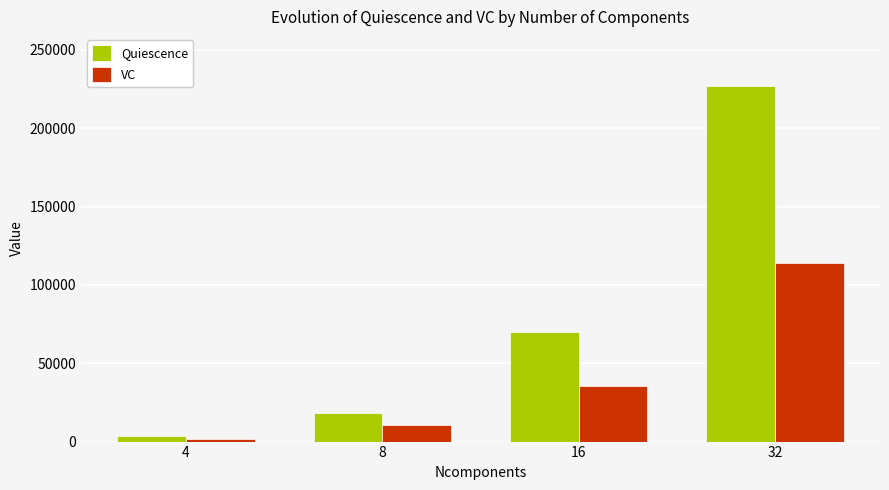

List the series in order of their overall mean, lowest first.

VC, Quiescence